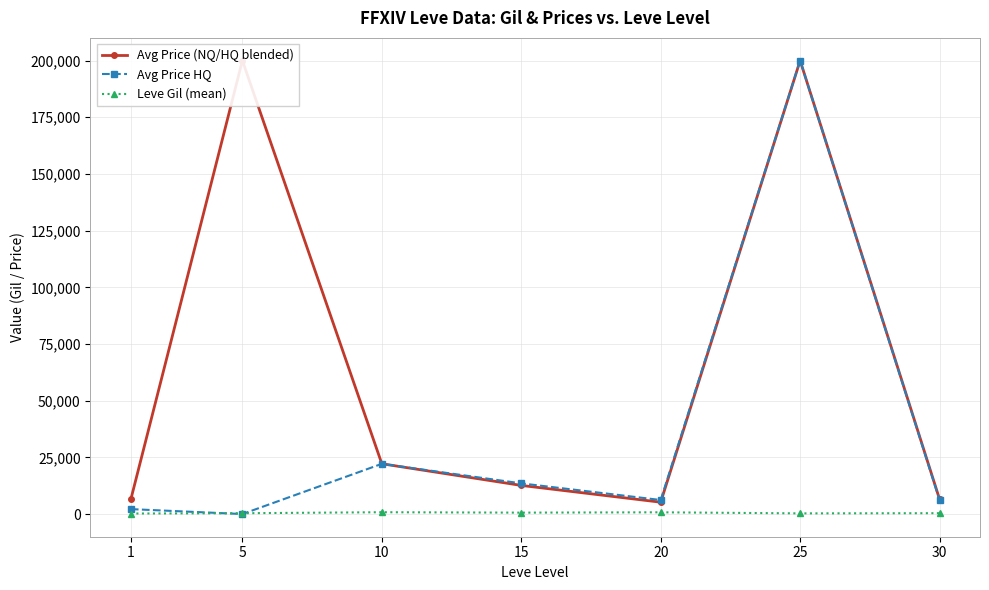

At which category does Avg Price HQ reach its first local peak?

10